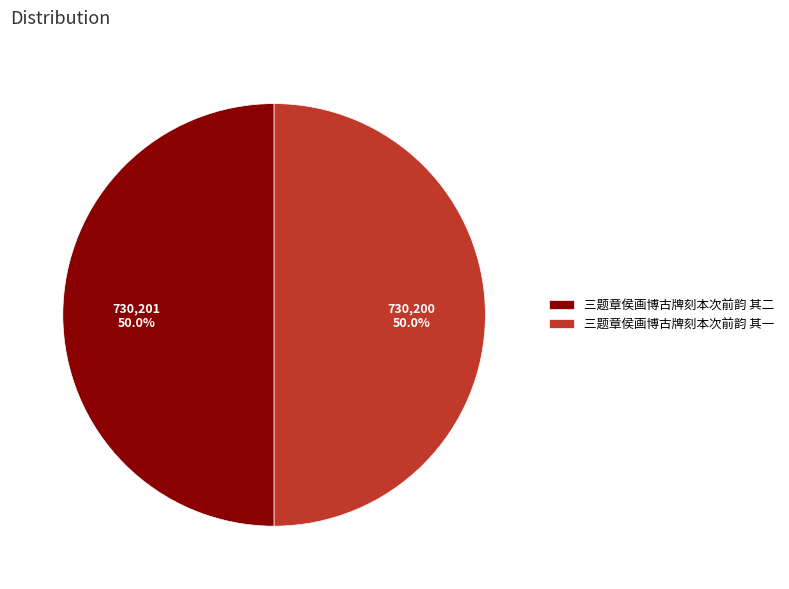

Approximately how many times larger is the value at 三题章侯画博古牌刻本次前韵 其一 compared to 三题章侯画博古牌刻本次前韵 其二?

1.0